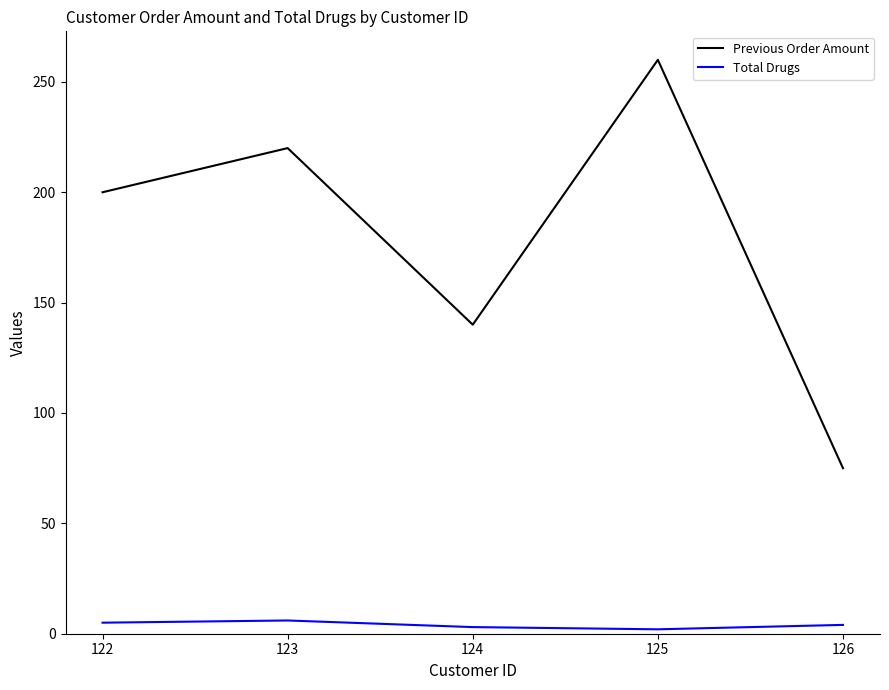

Which series changed the most between 122 and 126?

Previous Order Amount